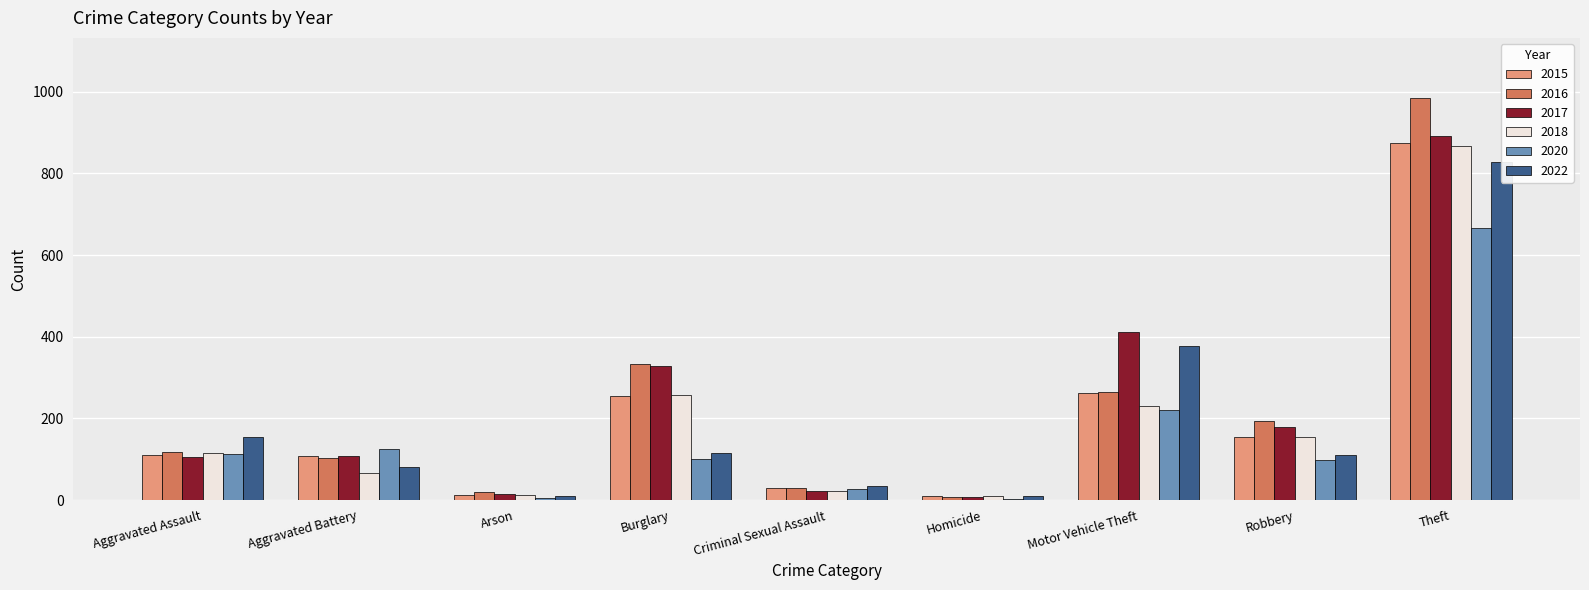

True or false: 2016 has a value of 18 at Criminal Sexual Assault.

False